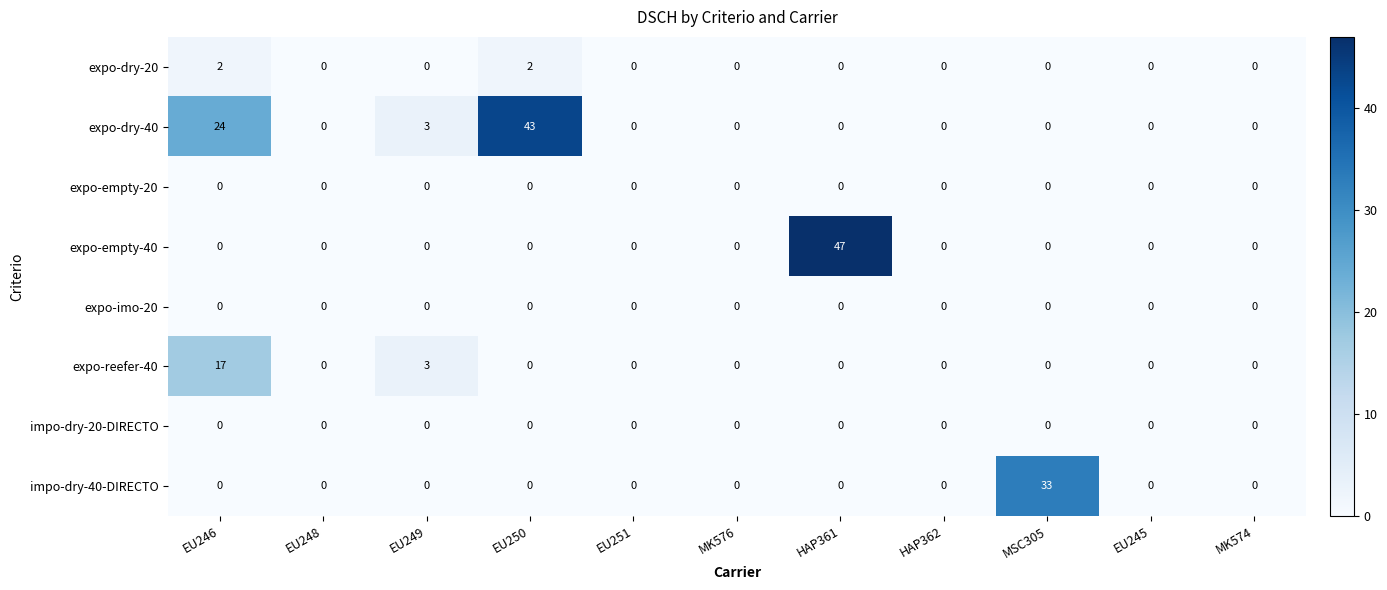

What is the total value across all series at MSC305?

33